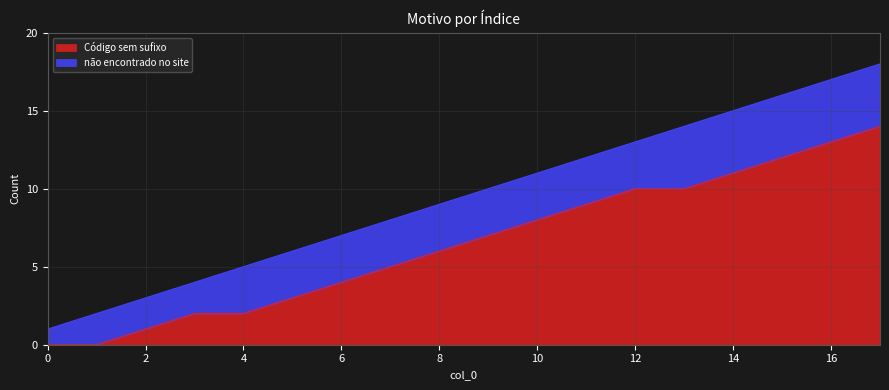

How many positive values does the Código sem sufixo series have?

16